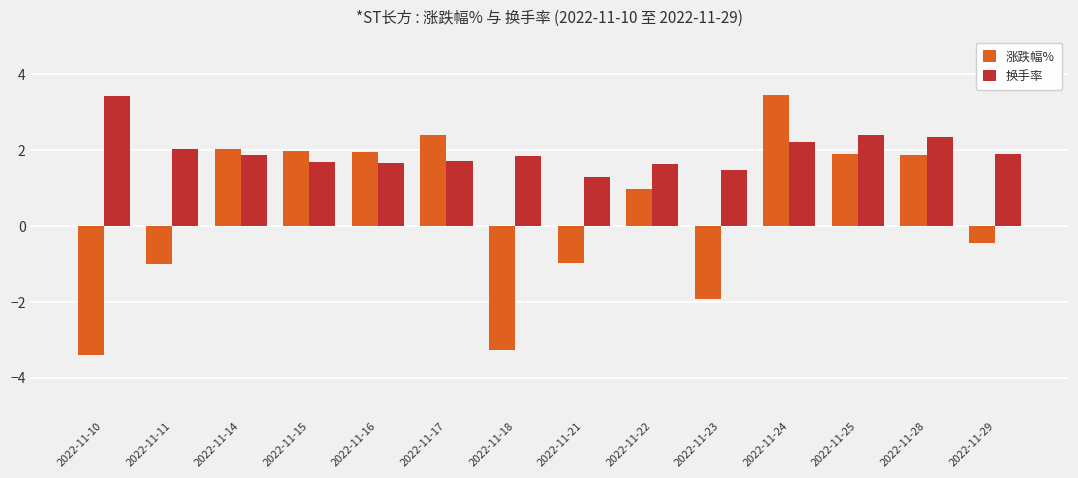

Rank the series at 2022-11-24 from highest to lowest value.

涨跌幅%, 换手率